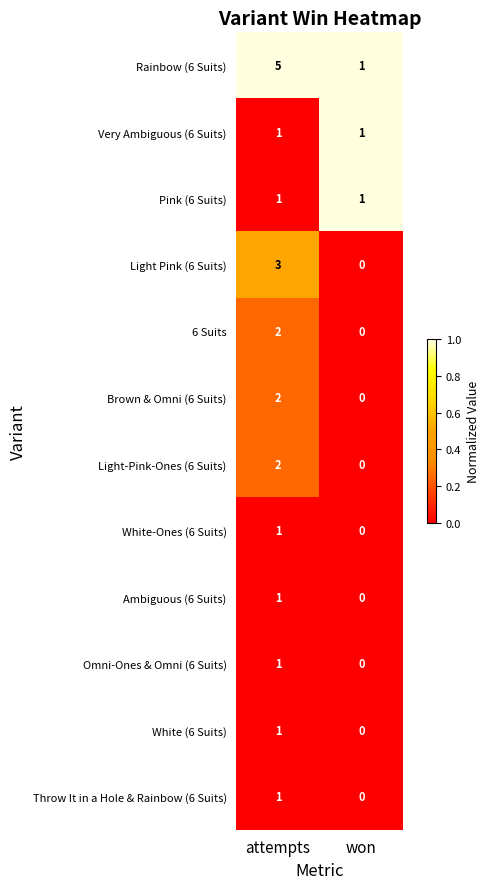

What is the average value of the Rainbow (6 Suits) series?

3